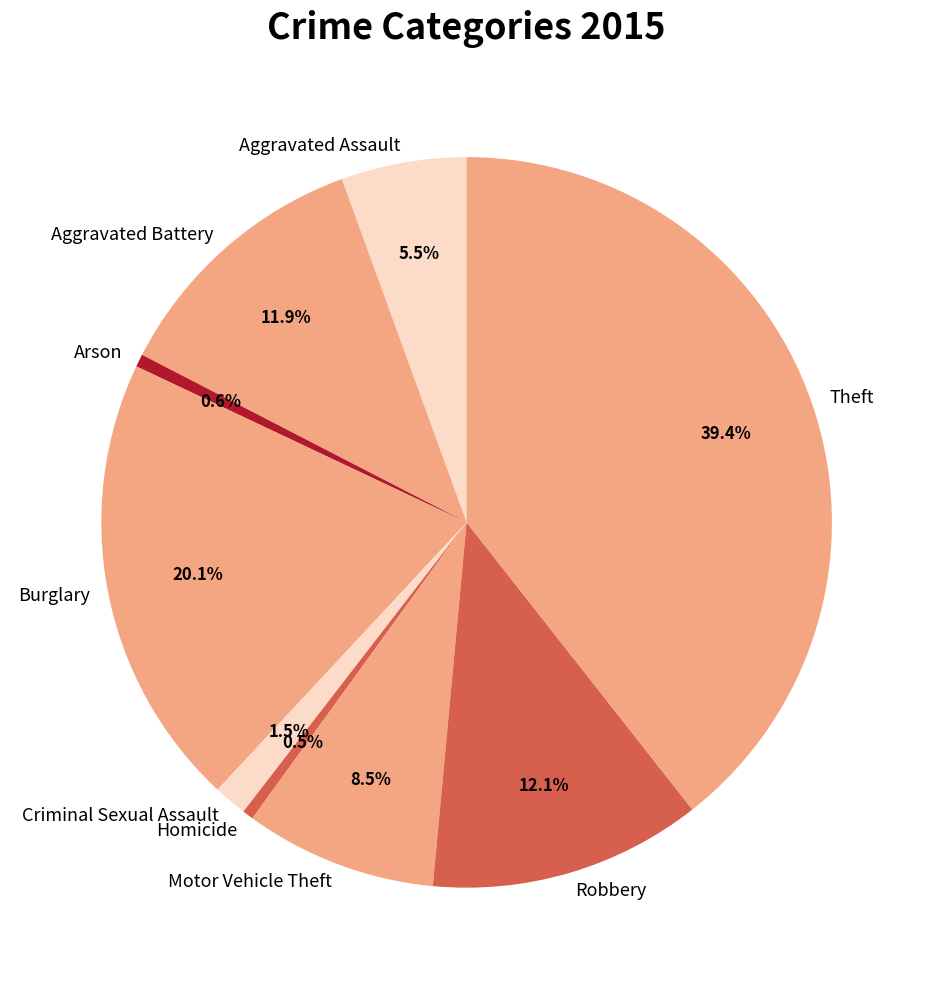

To the nearest percent, what is the average slice percentage?

11%